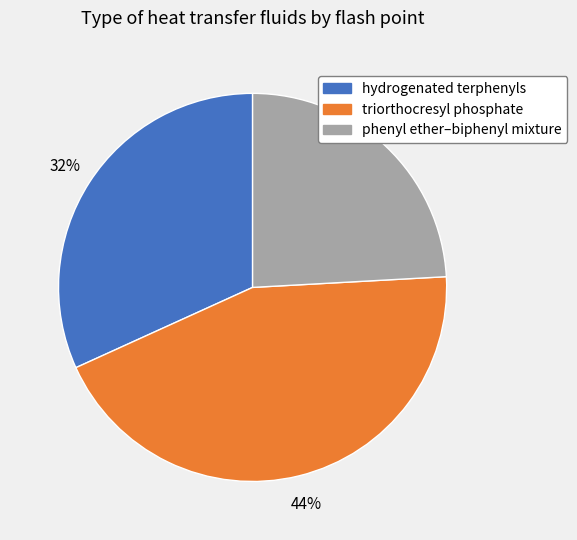

To the nearest percent, what is the difference between the largest and smallest slice percentages?

20%